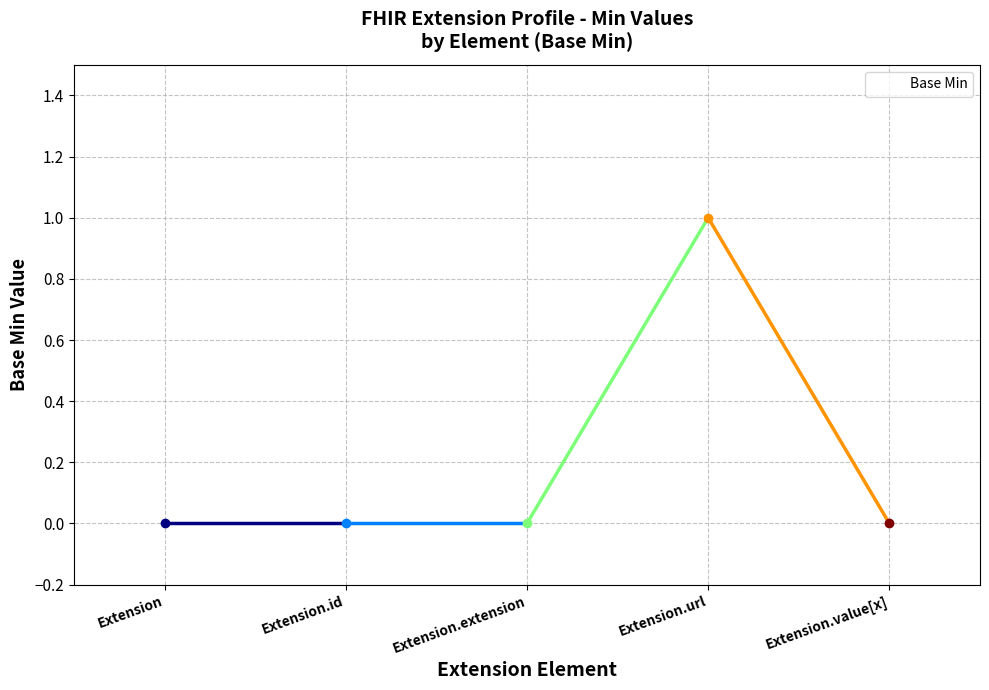

What position from the left is Extension.url?

4